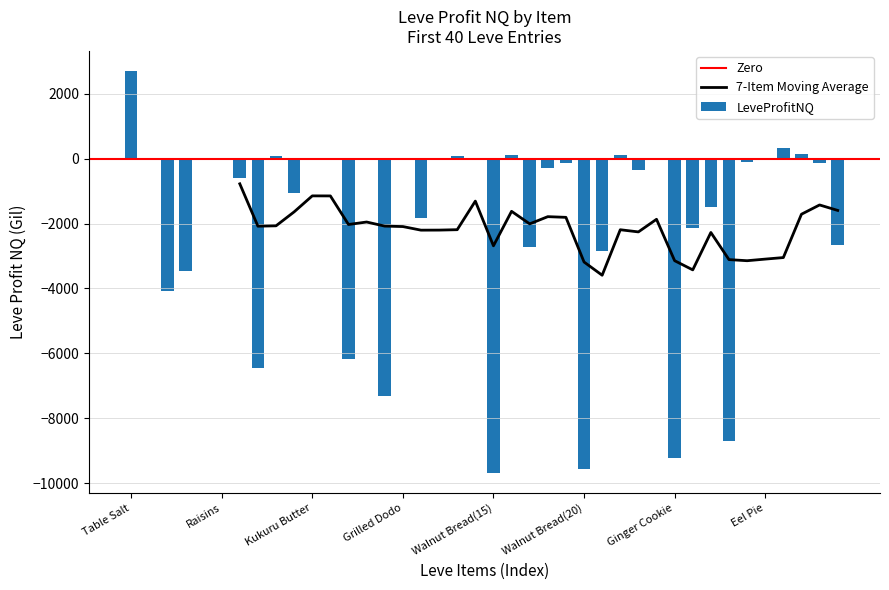

What is the value of the 32nd bar from the left?

-2132.8